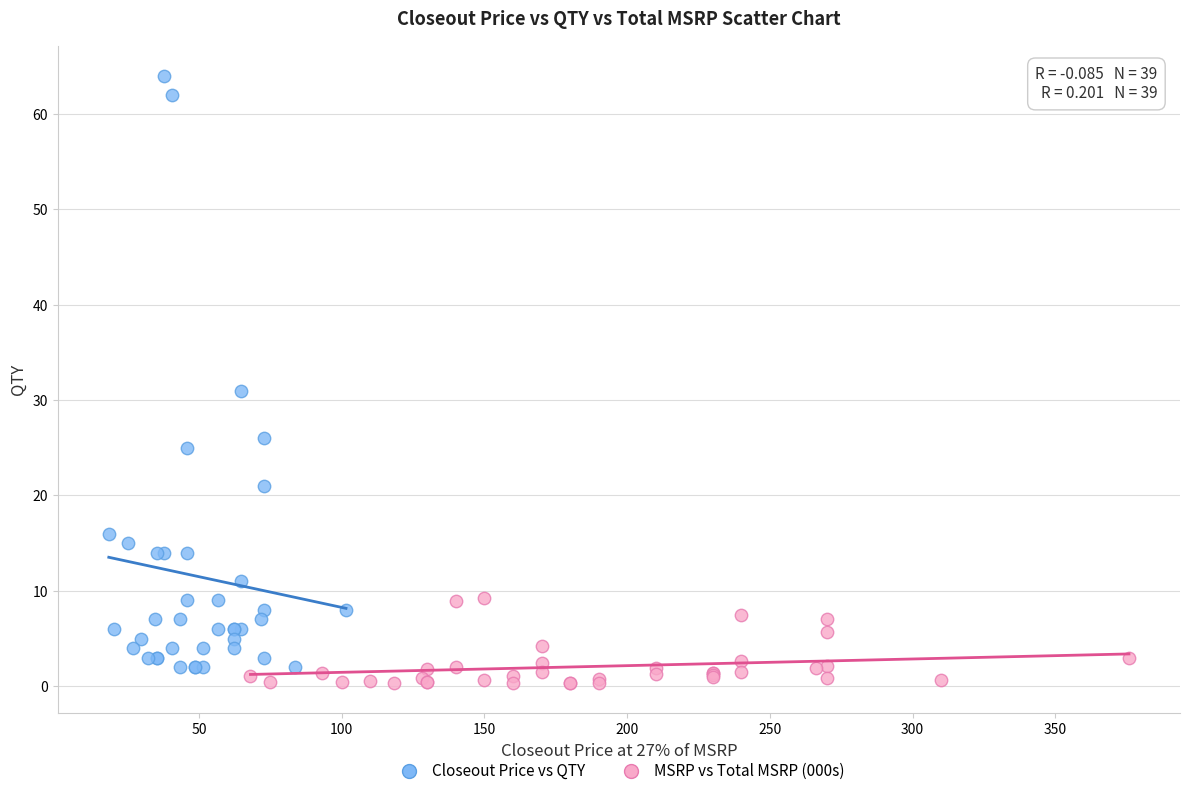

Which series has the largest Y range (max minus min)?

Closeout Price vs QTY